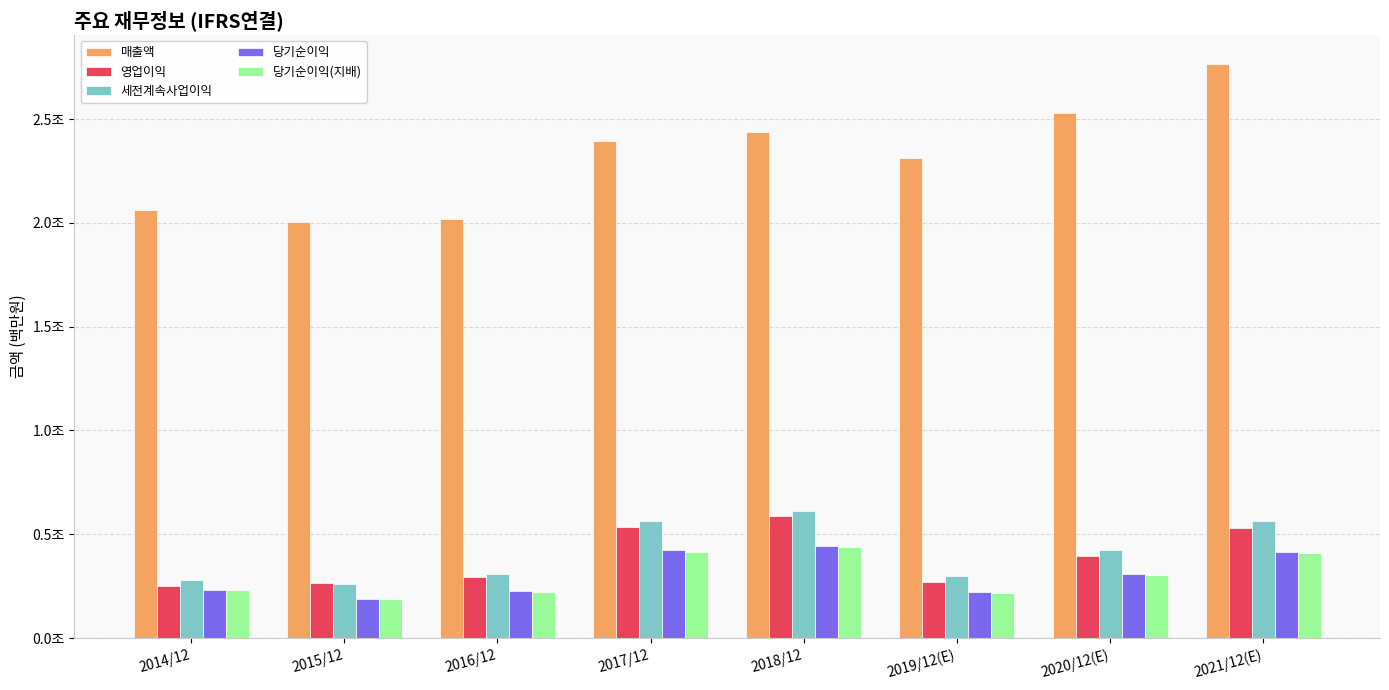

At which category does the chart reach its peak across all series?

2021/12(E)